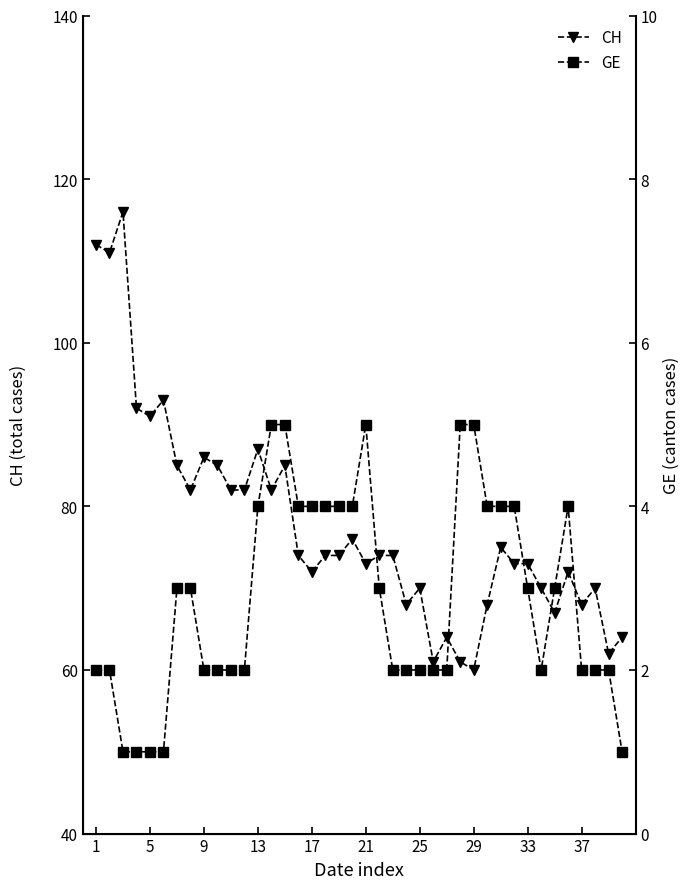

Is the value of GE at 37 greater than the value of CH at 20?

No